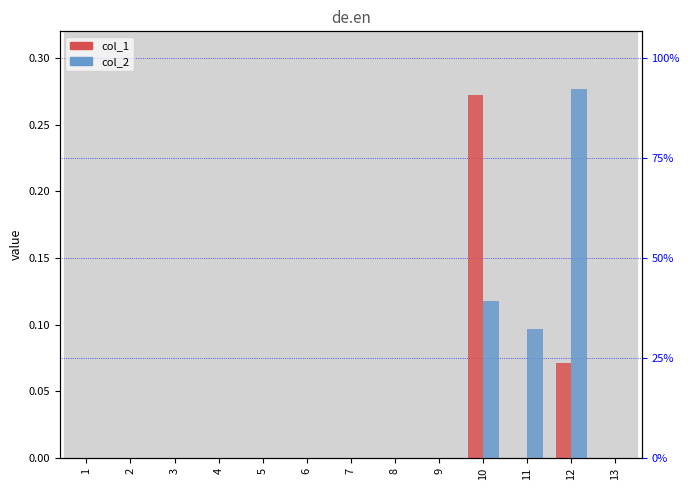

What is the difference between the maximum and minimum values in the col_2 series?

0.3